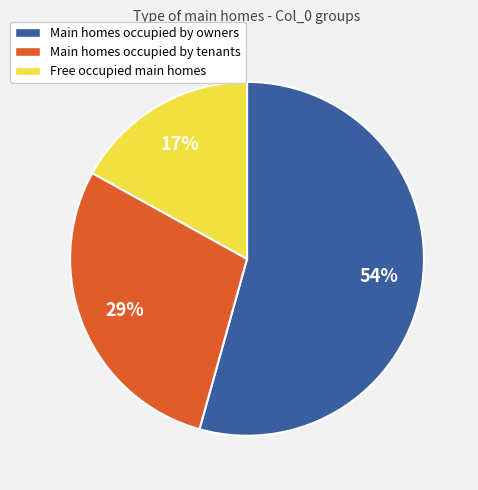

To the nearest percent, what is the difference between the largest and smallest slice percentages?

37%